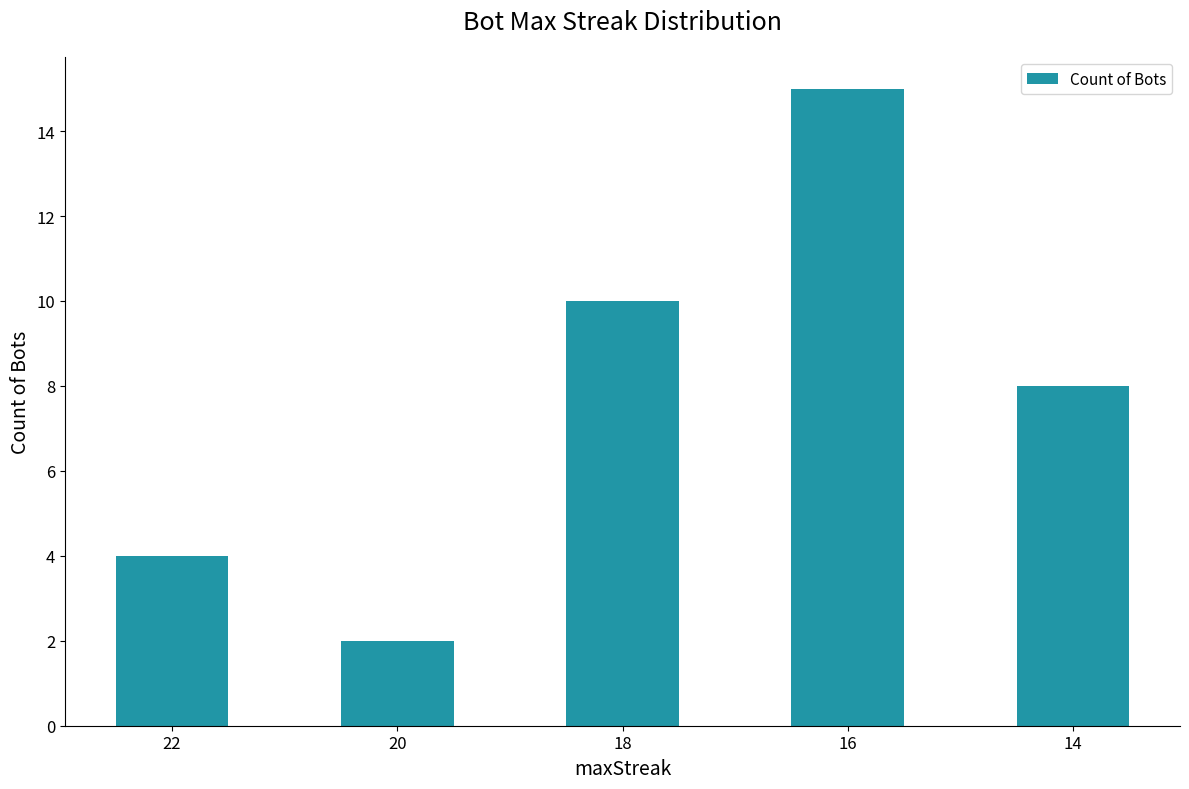

Reading left to right, list all the values displayed in this chart.

4	2	10	15	8